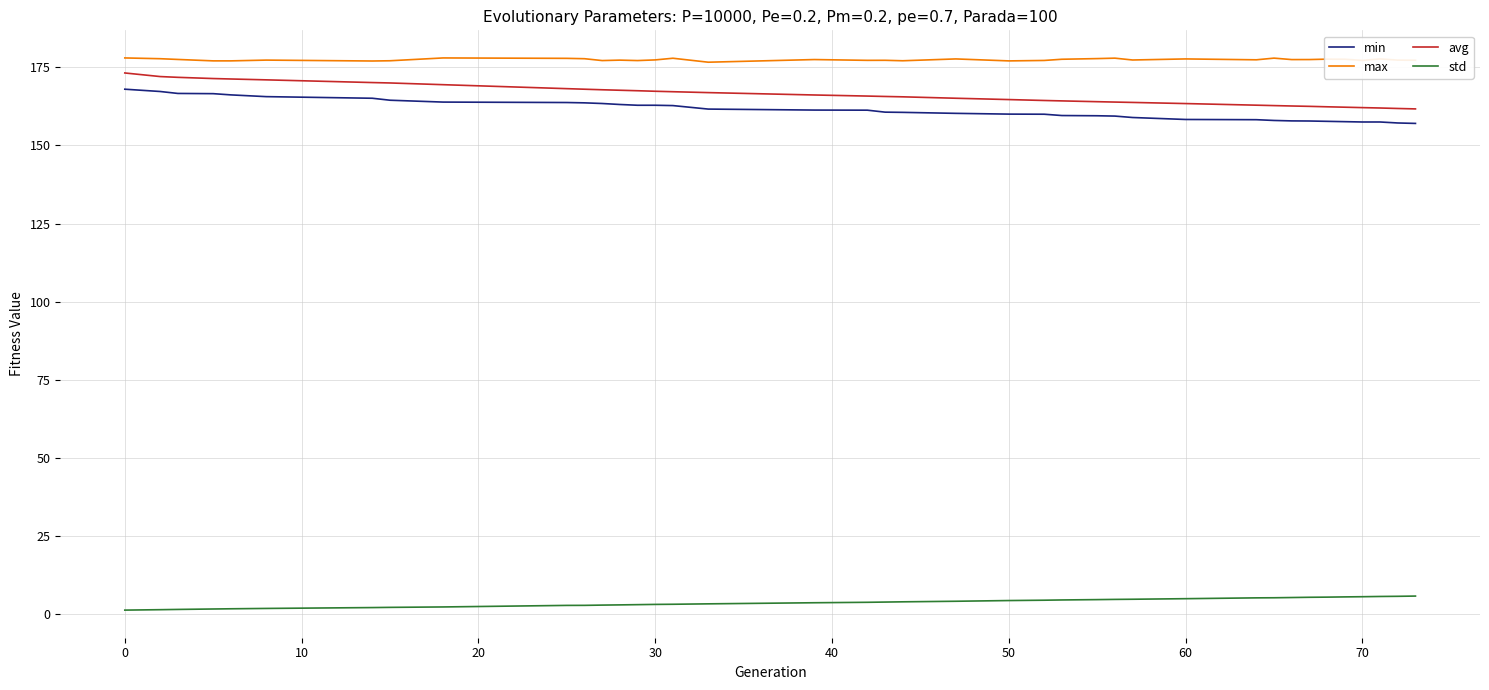

True or false: std and min cross at least once.

False